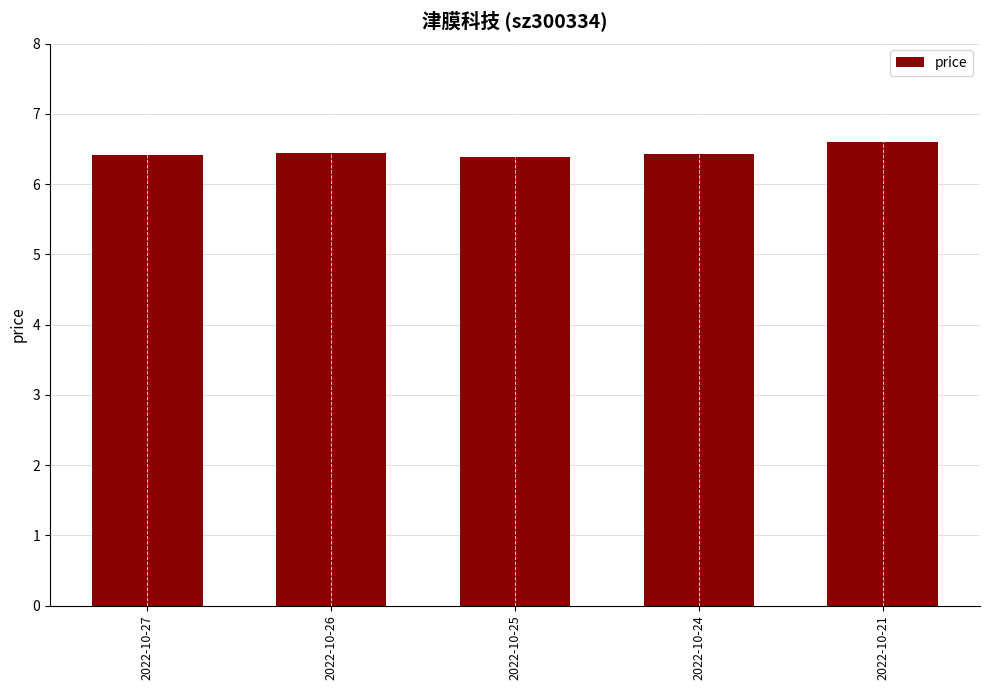

Reading left to right, transcribe all the data shown in this chart.

6.4	6.4	6.4	6.4	6.6